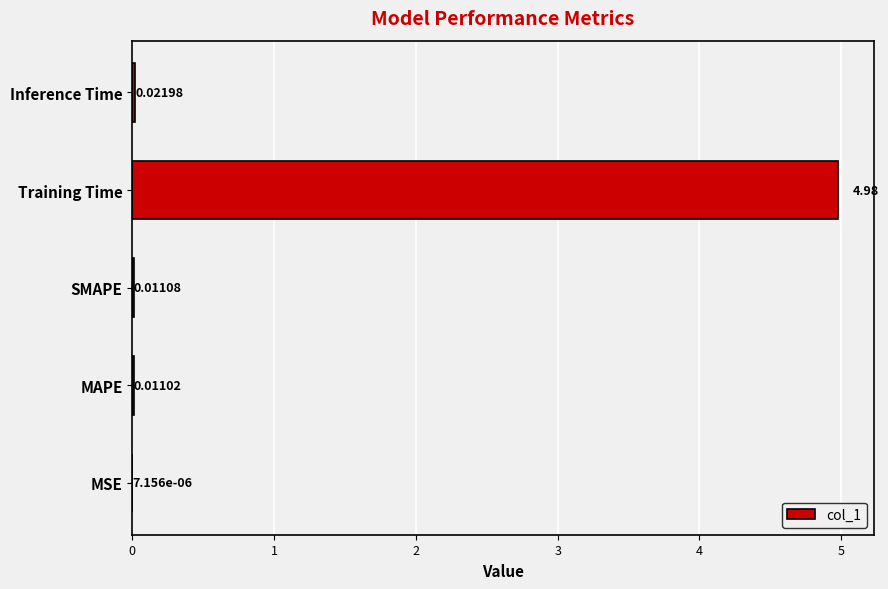

Between SMAPE and MAPE, which is larger?

SMAPE